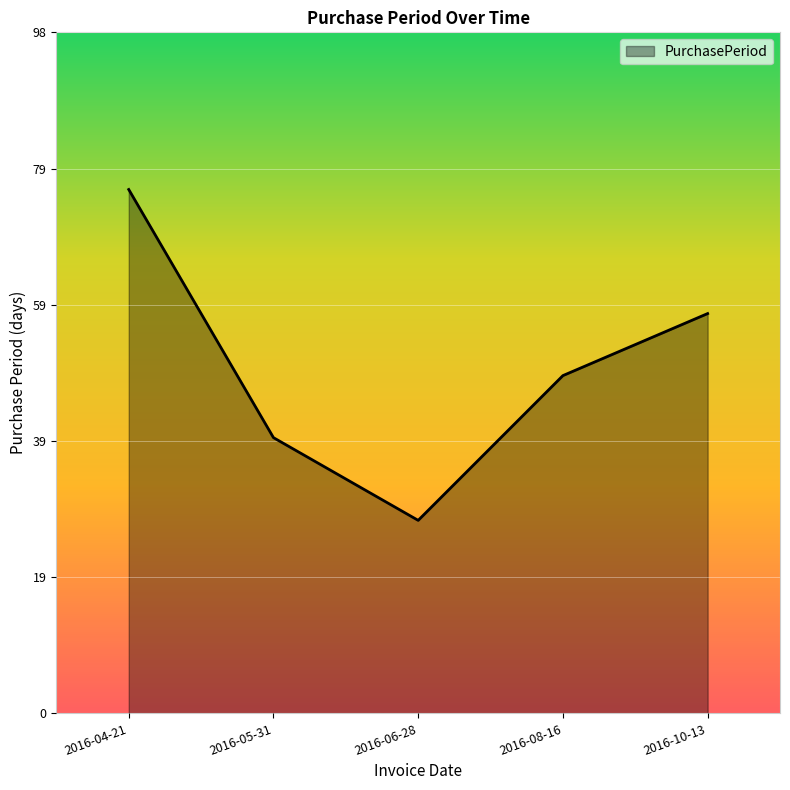

What is the difference between the second highest and minimum values?

30